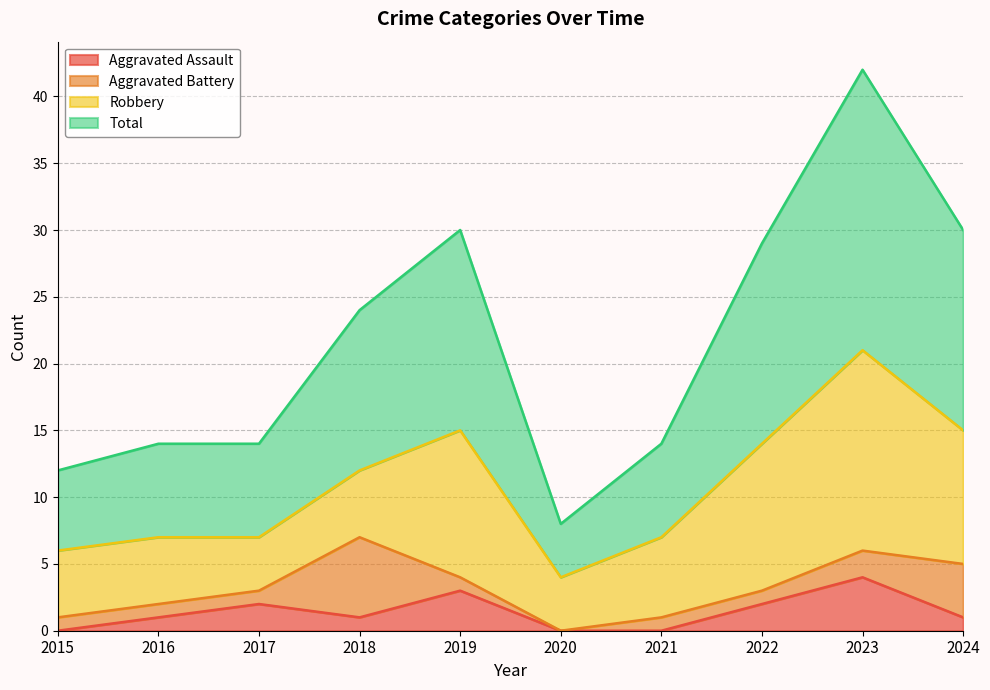

Where does the Total series first go above 24?

2019